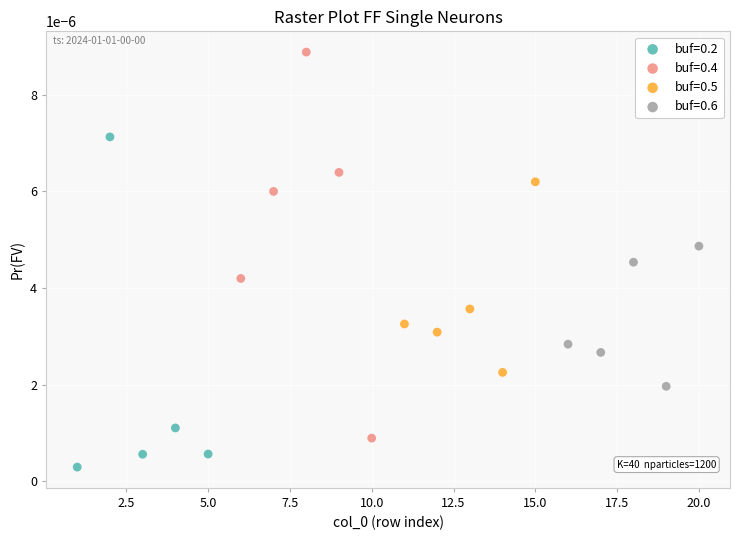

What are all the series names shown in the legend?

buf=0.2, buf=0.4, buf=0.5, buf=0.6